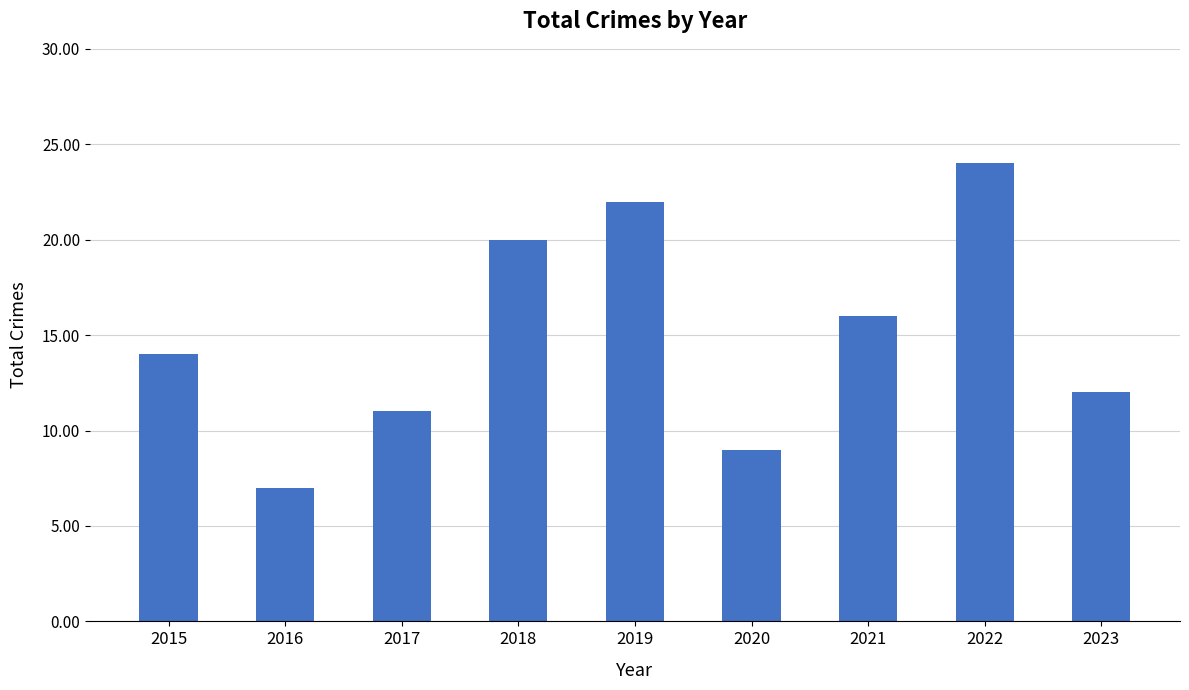

What is the change in value from 2021 to 2023?

-4